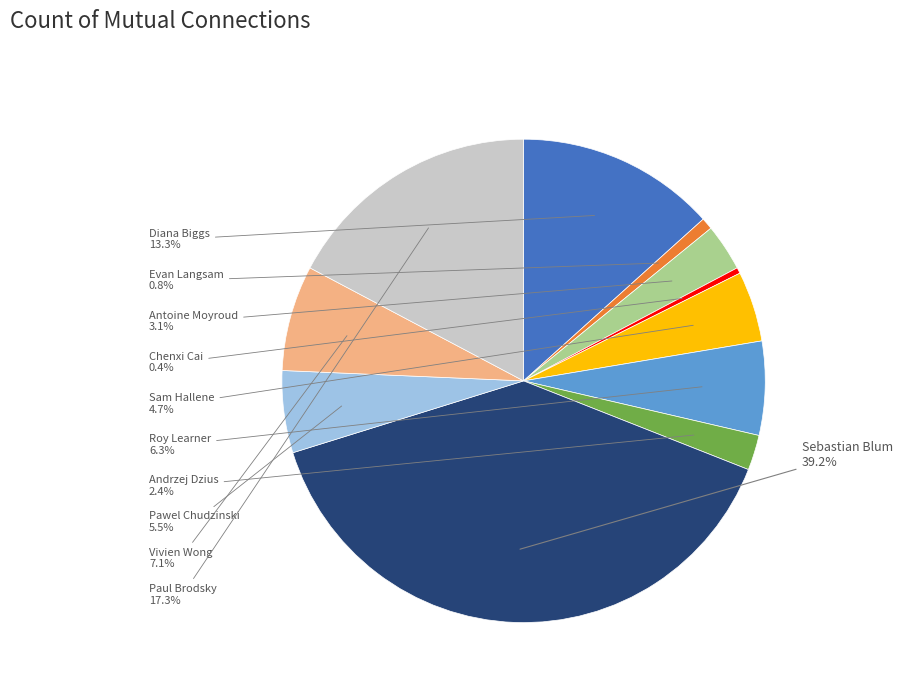

To the nearest percent, what is the average slice percentage?

9%